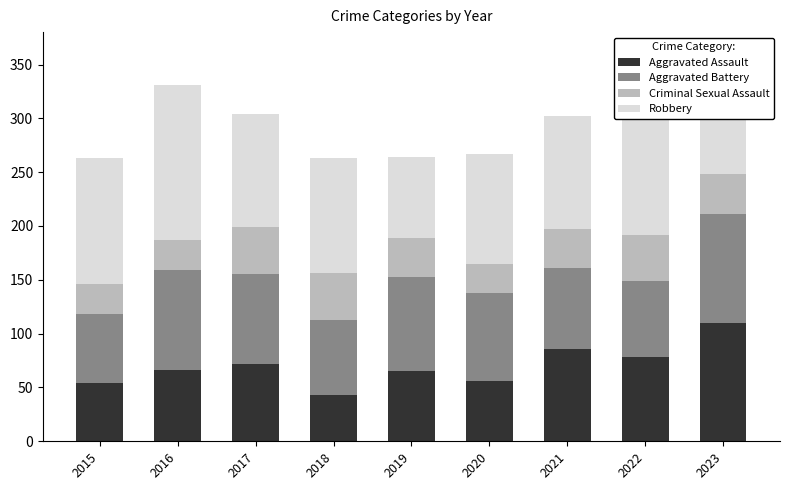

What are all the series names shown in the legend?

Aggravated Assault, Aggravated Battery, Criminal Sexual Assault, Robbery